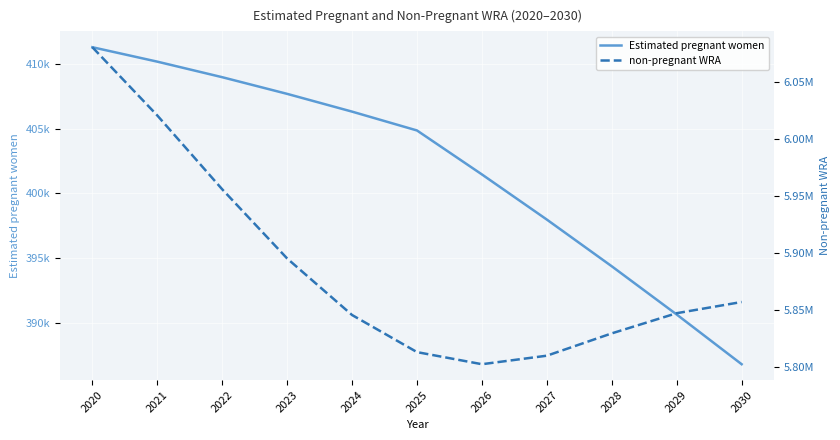

The value of non-pregnant WRA at 2025 is 3636866.7. True or false?

False